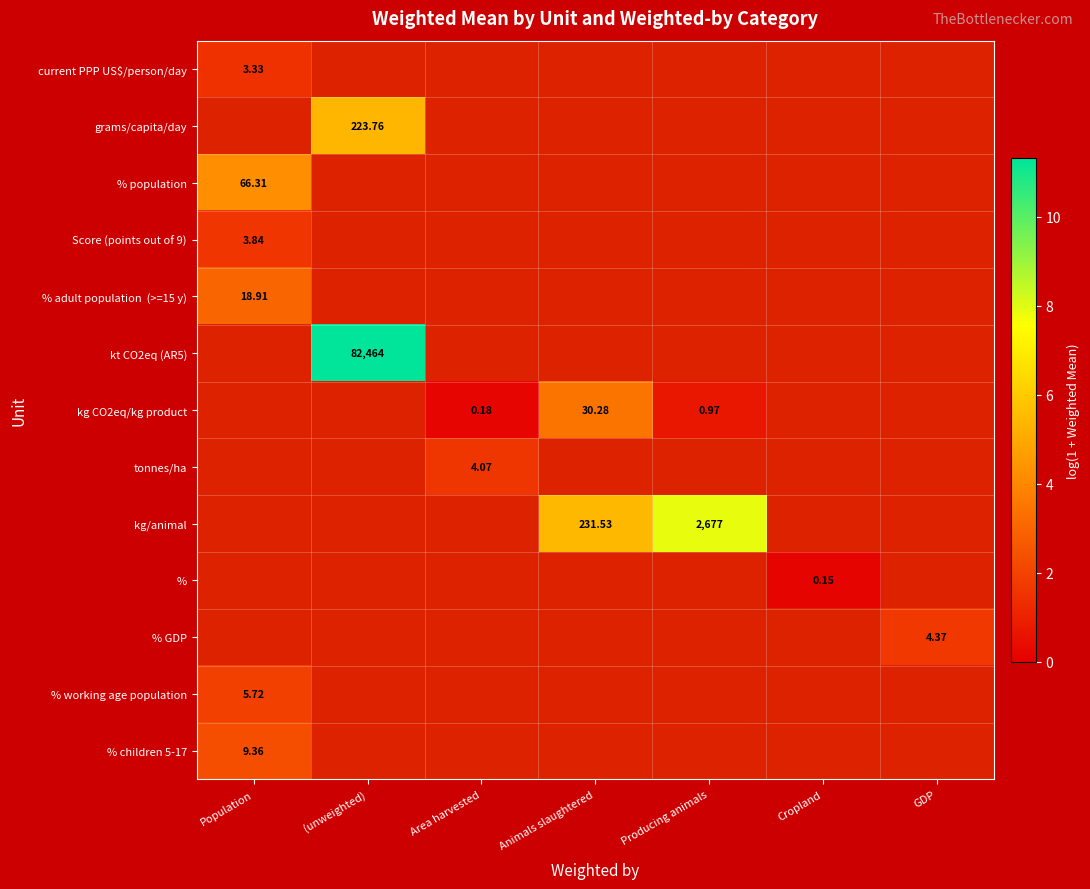

What is the maximum value shown in the chart?

11.3